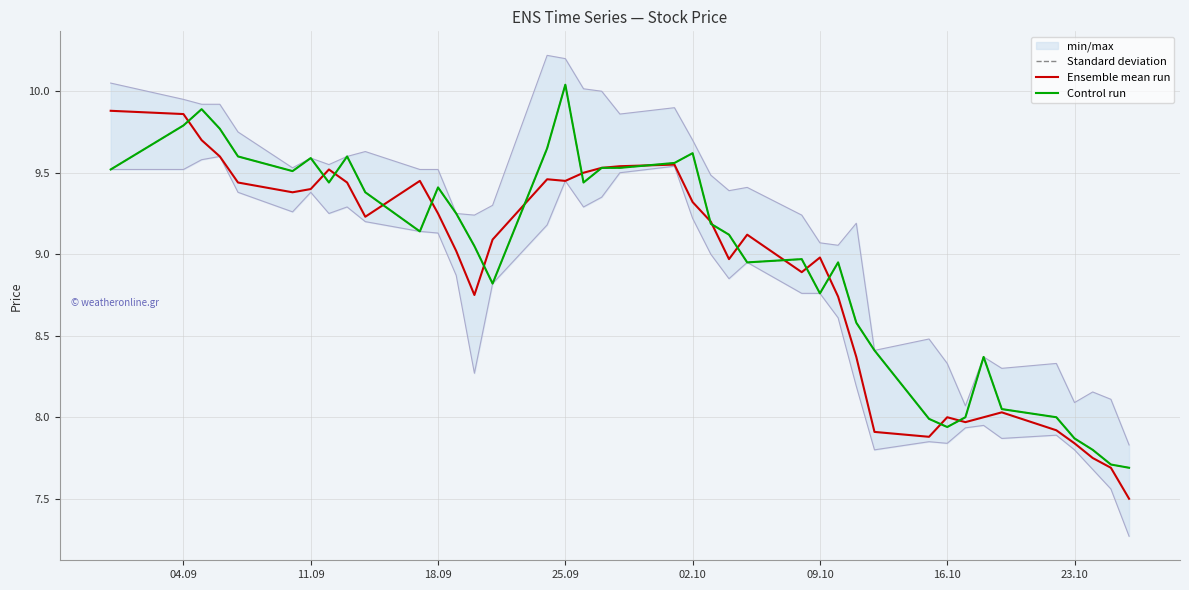

The value of Ensemble mean run at 25.09 is 16.9. True or false?

False